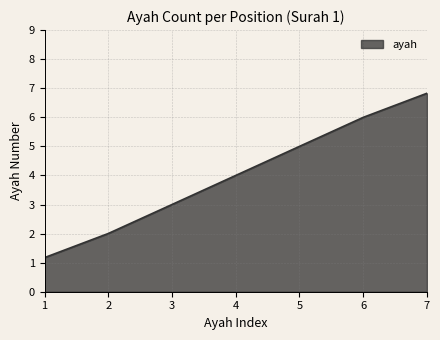

The value at 6 is 8.5. True or false?

False